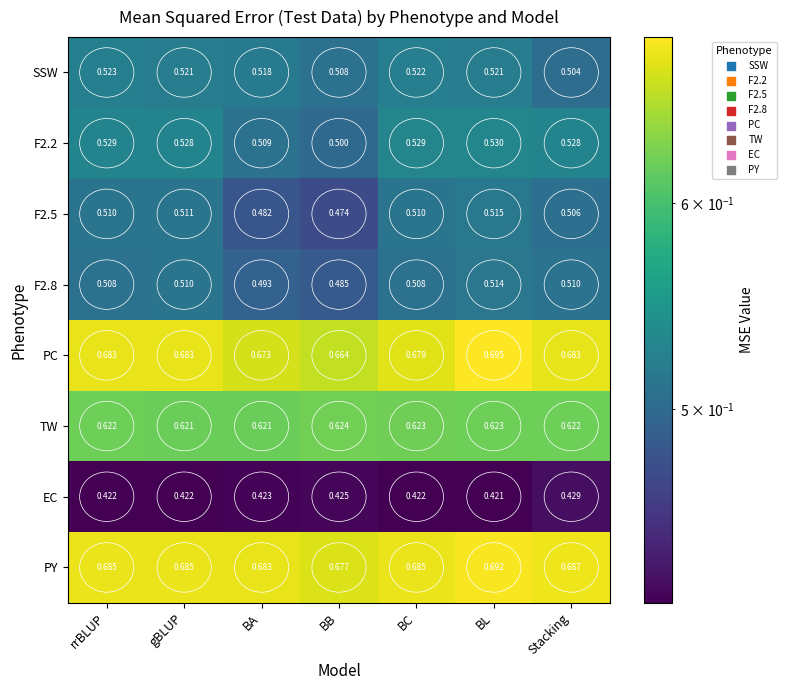

Which series changed the most between BL and Stacking?

SSW